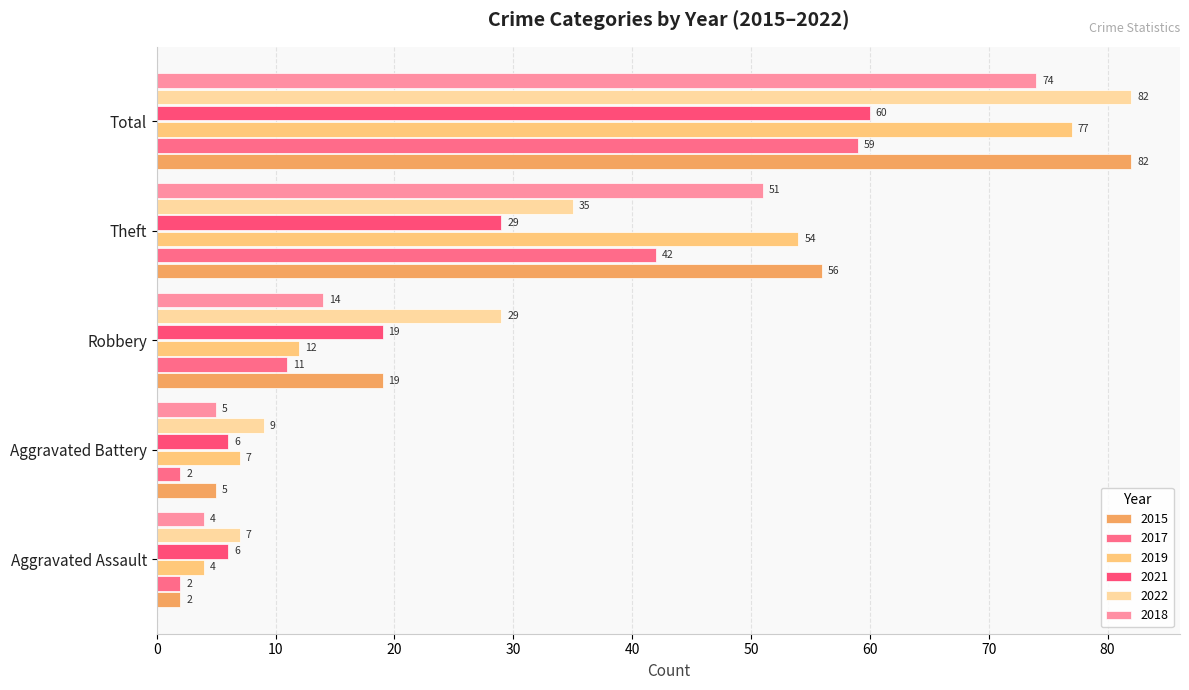

At how many categories does at least one series exceed 18?

3